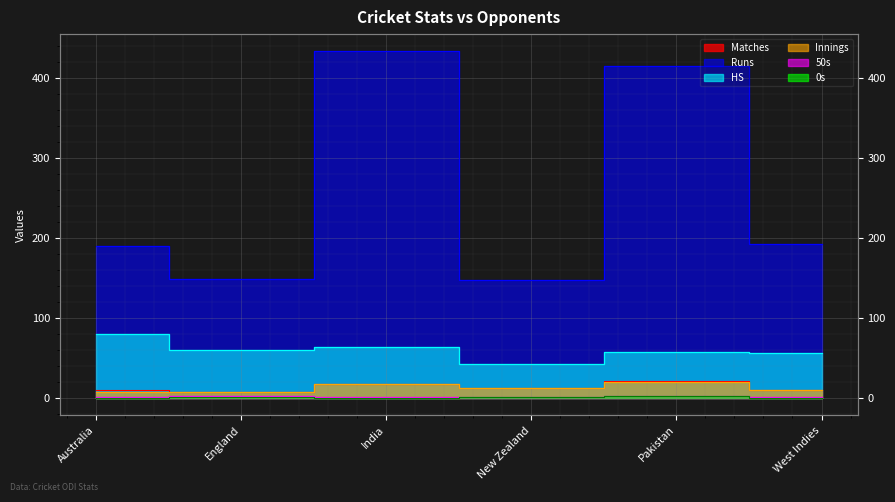

What is the highest value of the Runs series?

433